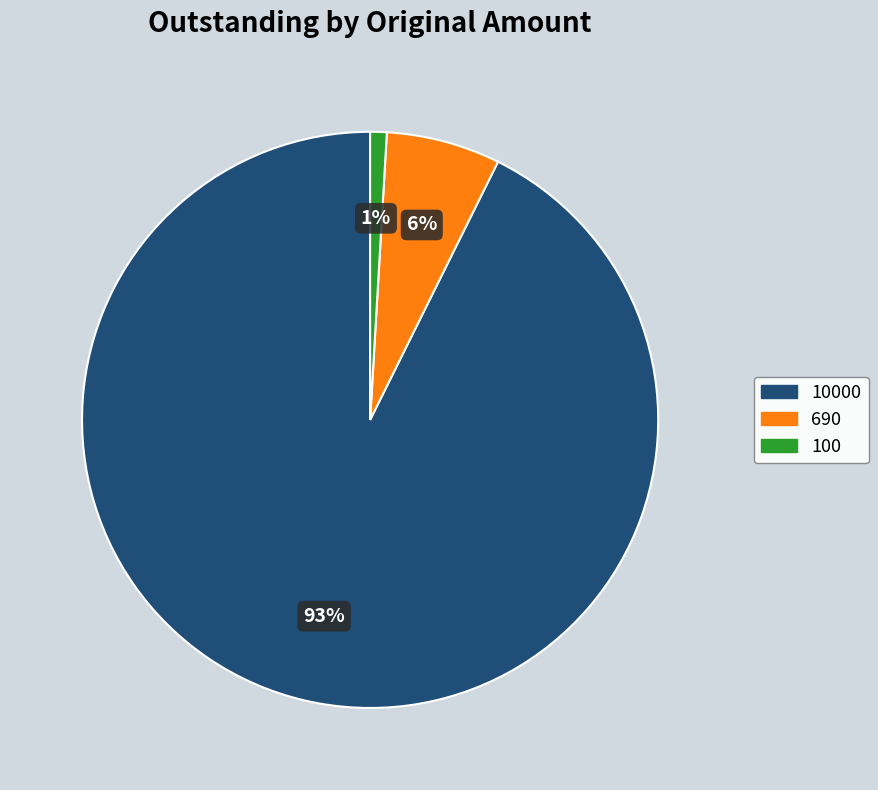

How many segments does this pie chart have?

3